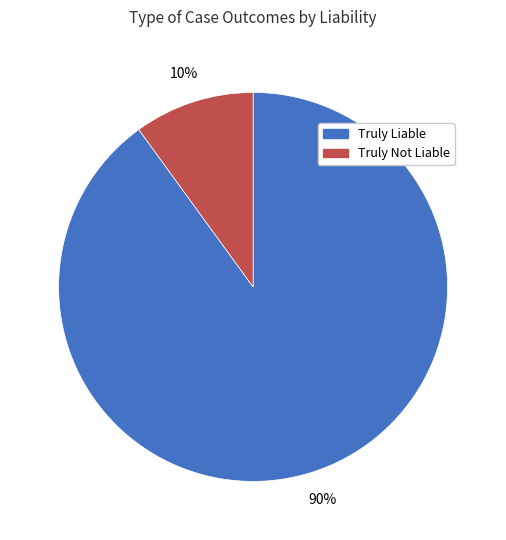

Is Truly Liable the majority of the pie?

Yes